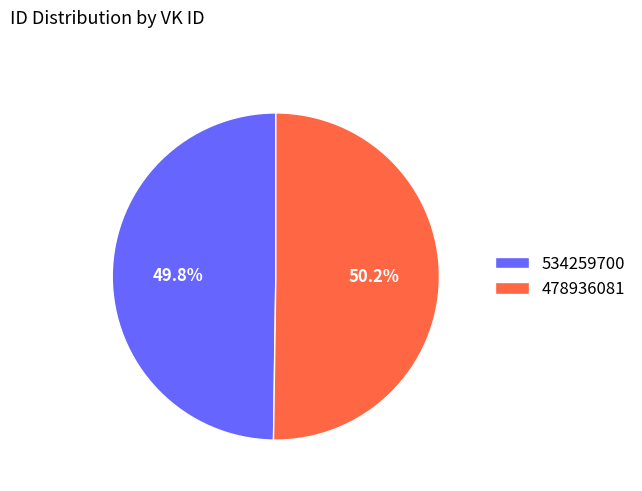

To the nearest percent, what is the average slice percentage?

50%